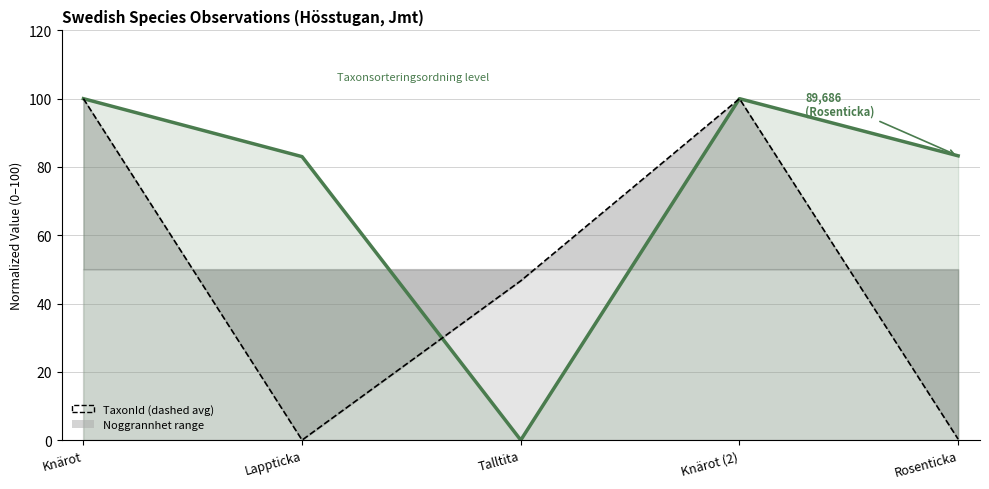

Between which two adjacent categories do TaxonId (normalized, dashed) and Taxonsorteringsordning (normalized) first intersect?

Lappticka and Talltita